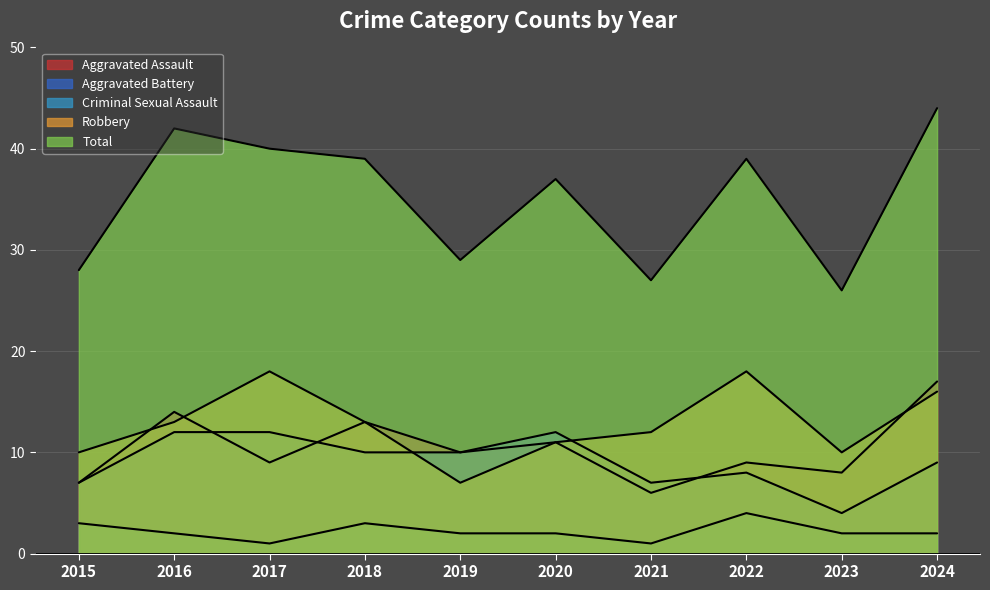

Reading left to right, what are all the values shown in this chart?

Aggravated Assault: 7	14	9	13	10	11	6	9	8	17
Aggravated Battery: 7	12	12	10	10	12	7	8	4	9
Criminal Sexual Assault: 3	2	1	3	2	2	1	4	2	2
Robbery: 10	13	18	13	7	11	12	18	10	16
Total: 28	42	40	39	29	37	27	39	26	44